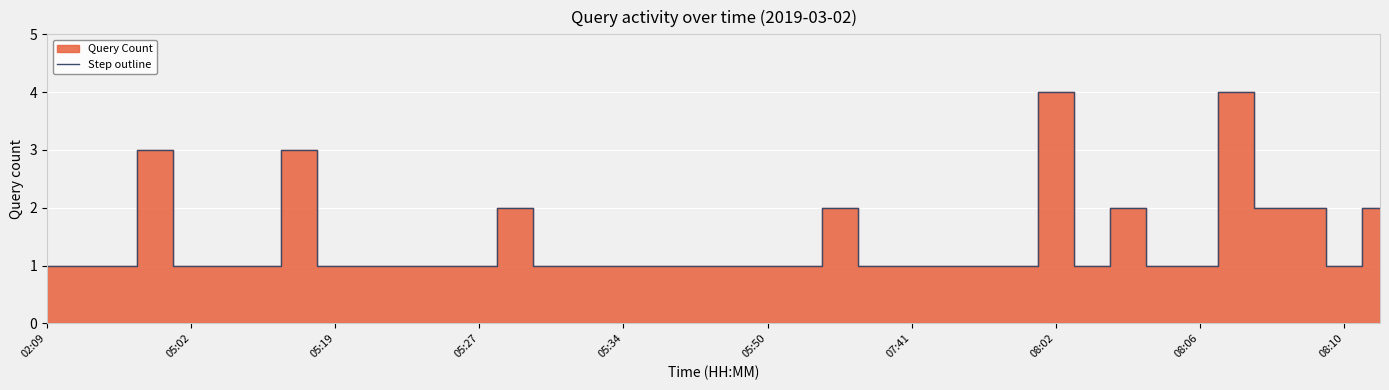

Is it true that the value at 25 is 0?

False